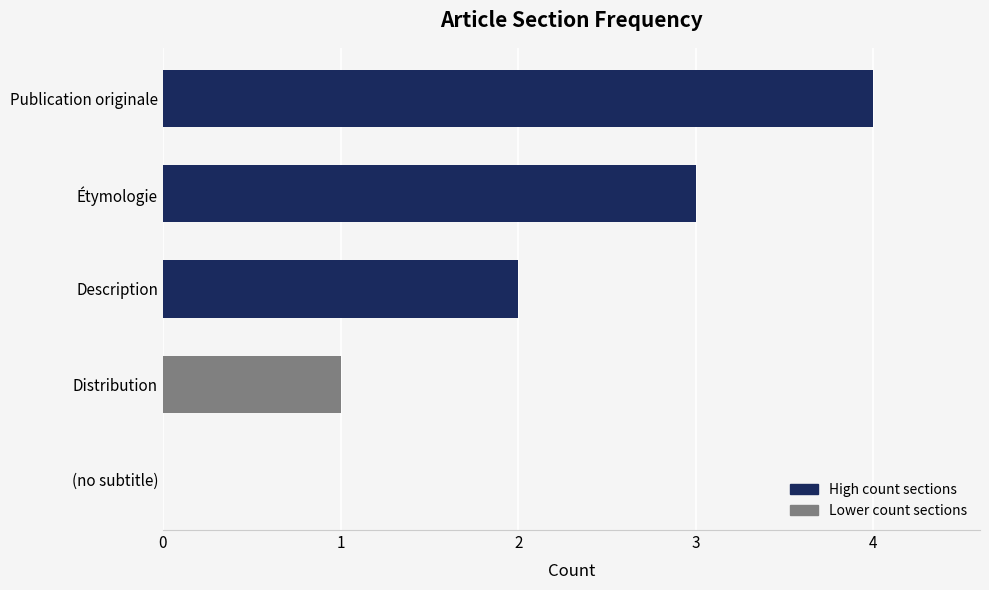

Count the values in the range 1 to 3.

3